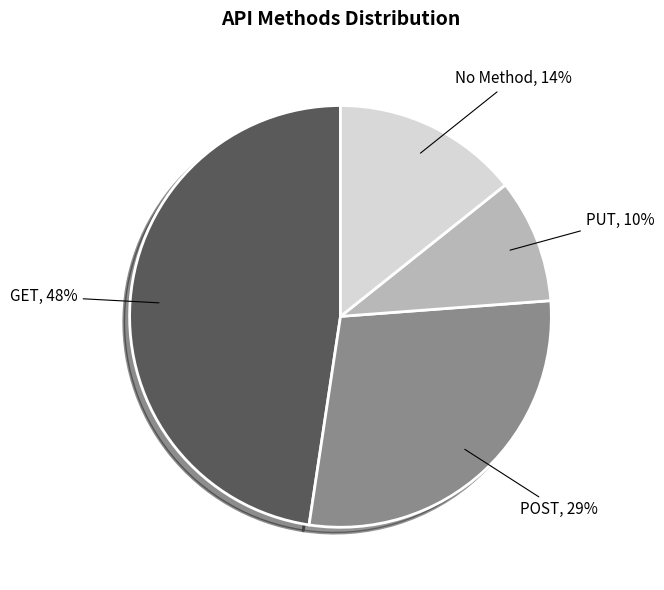

To the nearest percent, what is the difference between the GET and PUT slice percentages?

38%